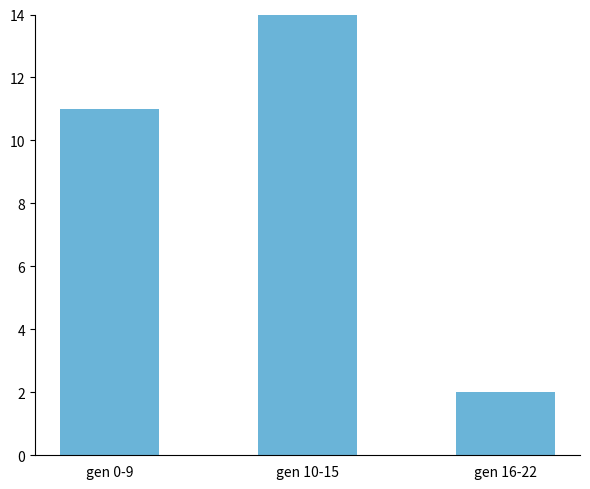

What is the sum of all values?

27